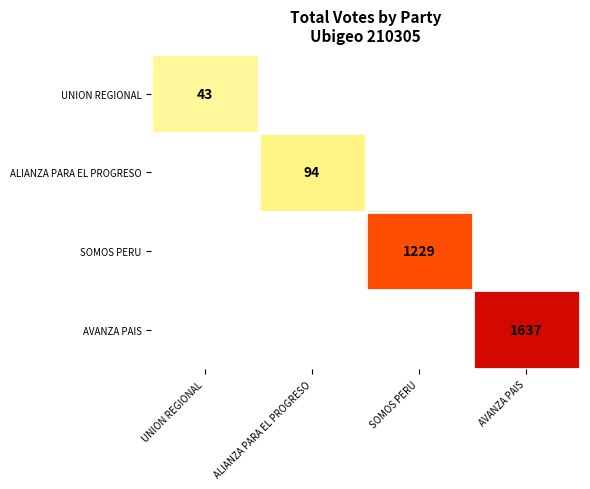

True or false: SOMOS PERU has a value of 1861 at SOMOS PERU.

False